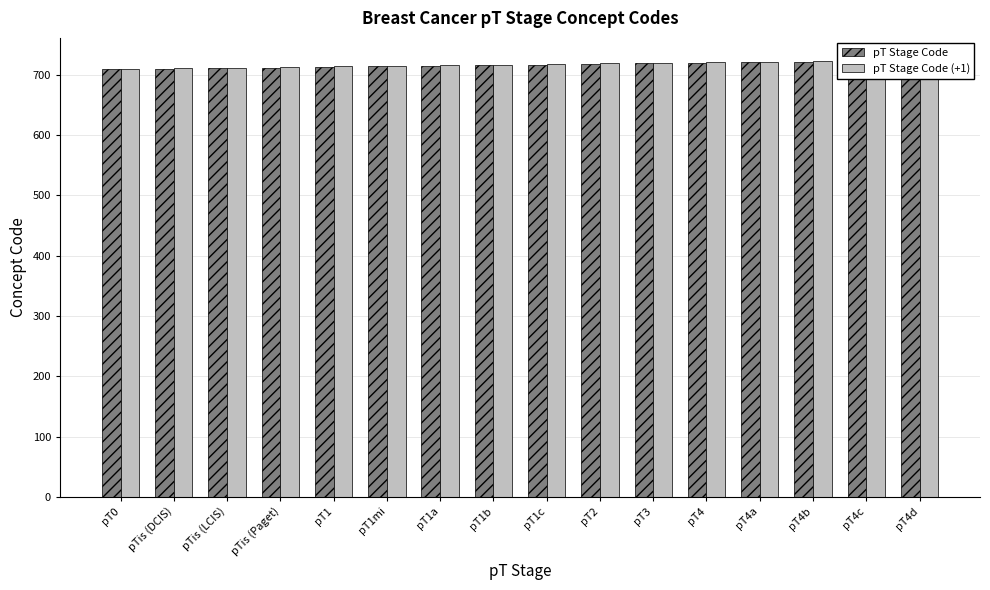

Between pTis (Paget) and pT1a, which series saw the biggest shift?

pT Stage Code